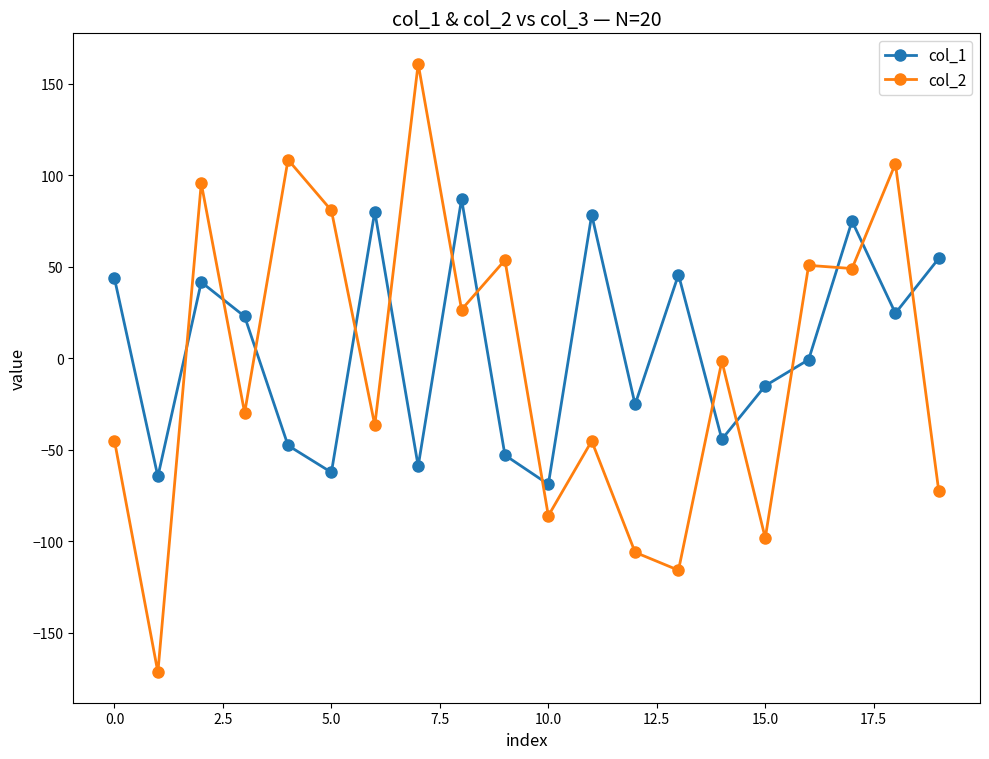

True or false: col_1 and col_2 intersect in this chart.

True